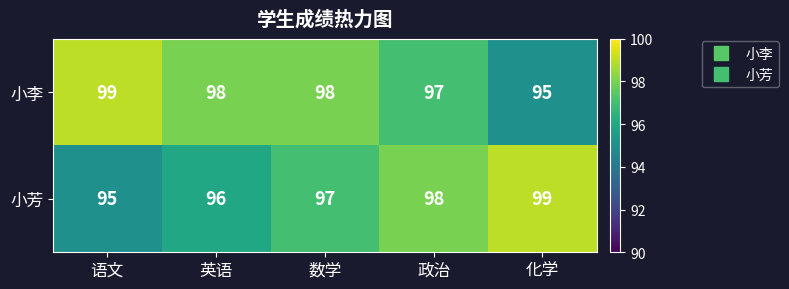

Which series has the largest total across all categories?

小李